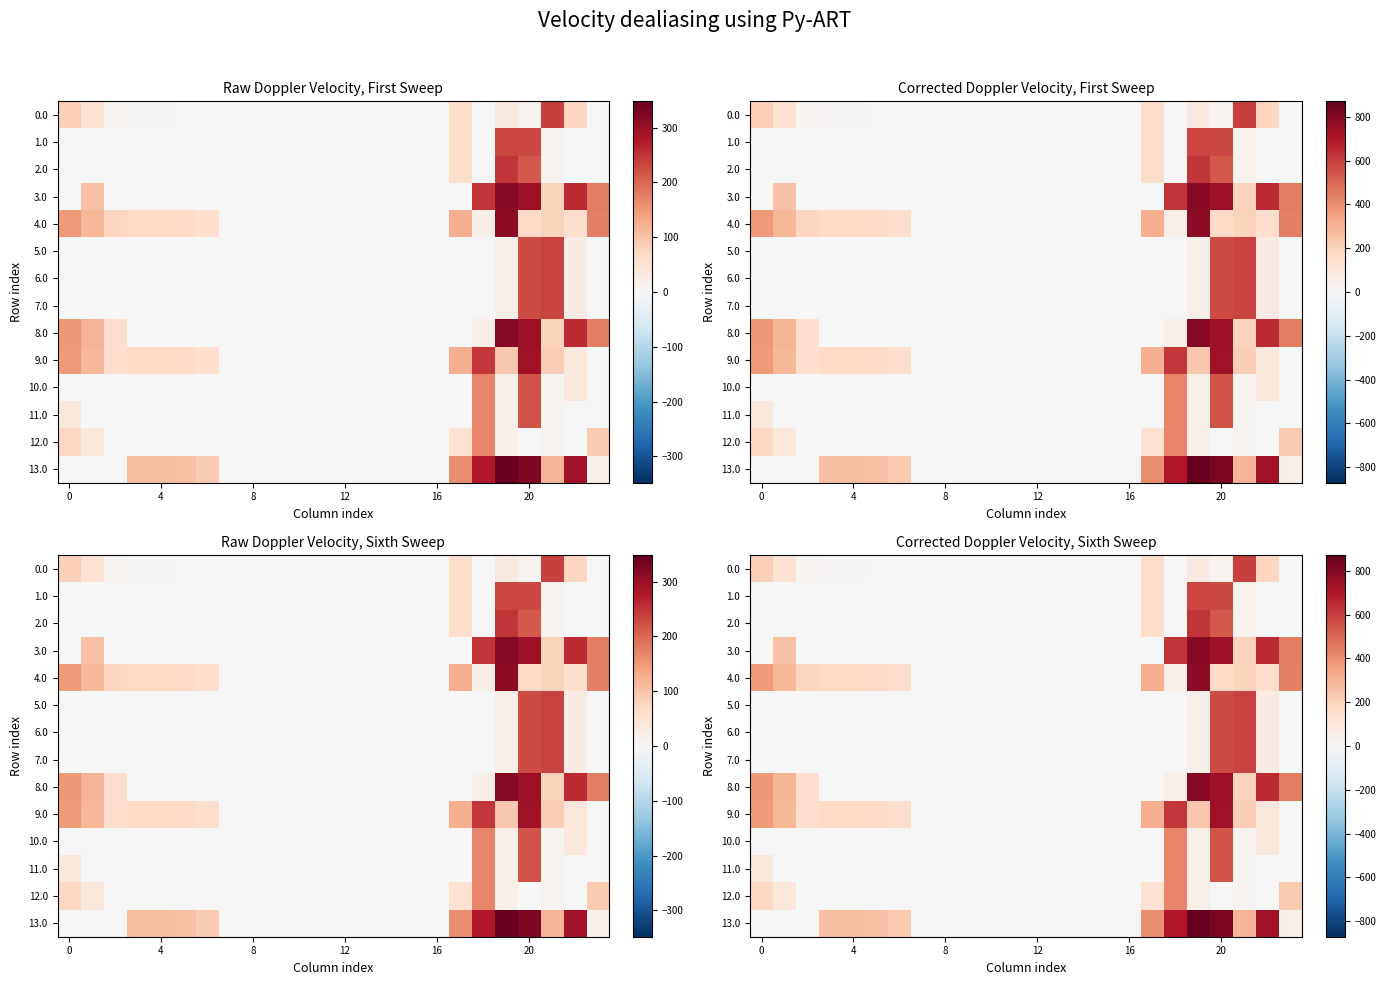

What is the difference between the maximum and minimum values in the 0.0 series?

595.9